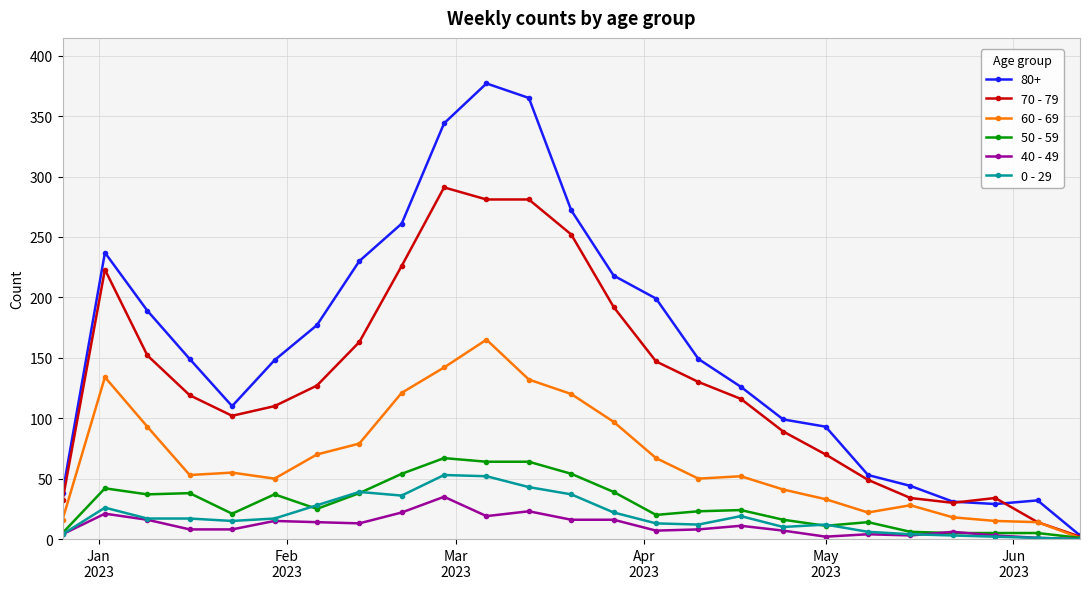

Which series has the widest spread of values?

80+